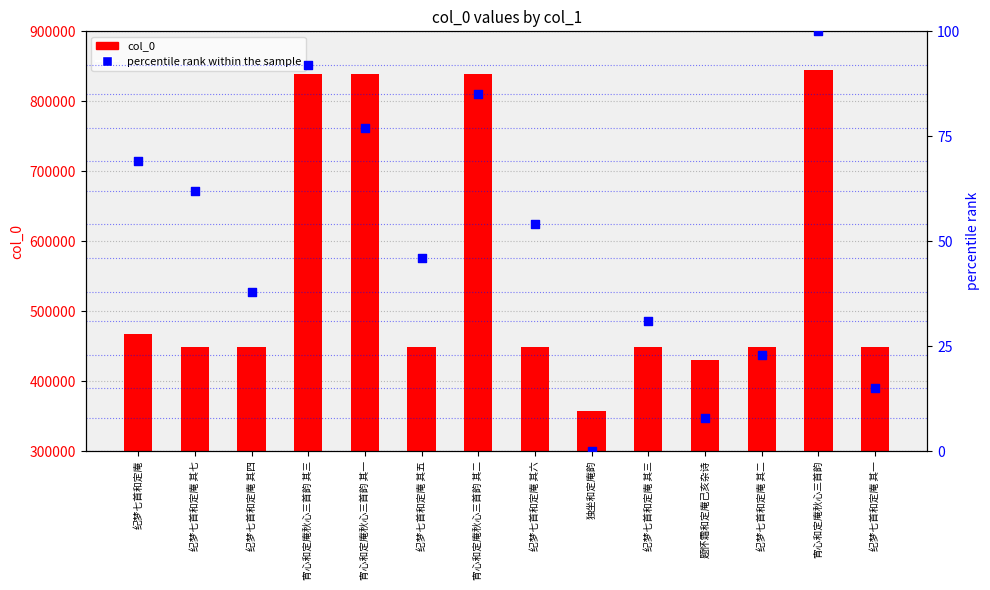

What are all the series names shown in the legend?

col_0, percentile rank within the sample